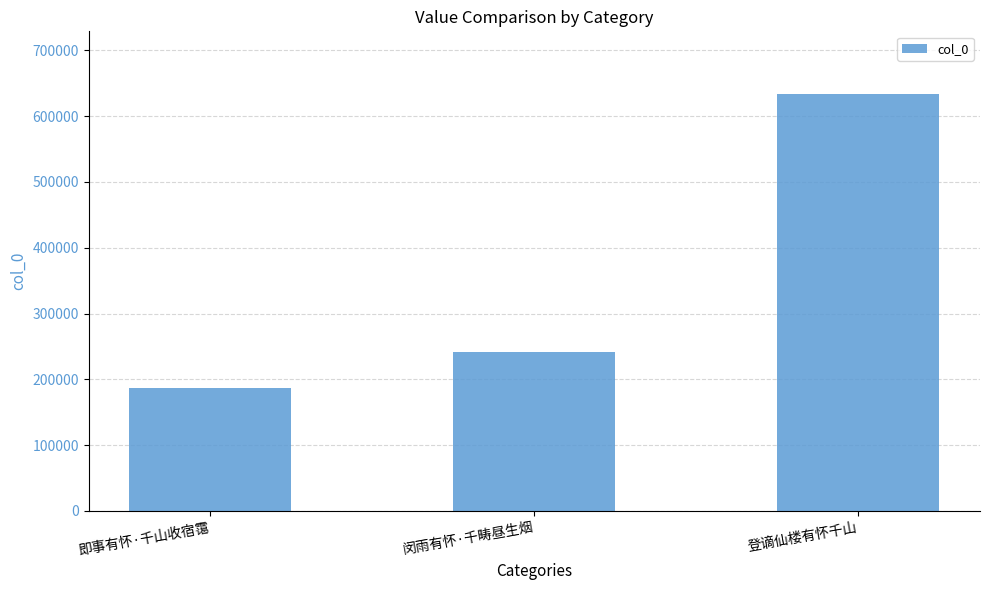

What is the approximate value at 登谪仙楼有怀千山?

633874